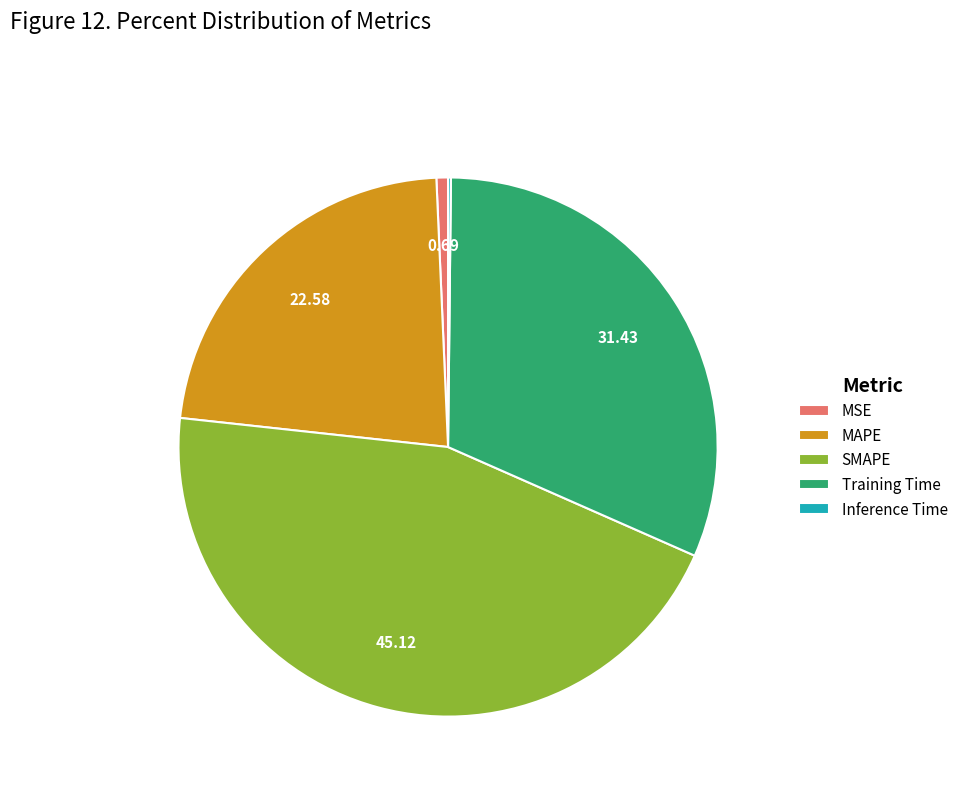

Is the sum of Training Time and SMAPE greater than half?

Yes